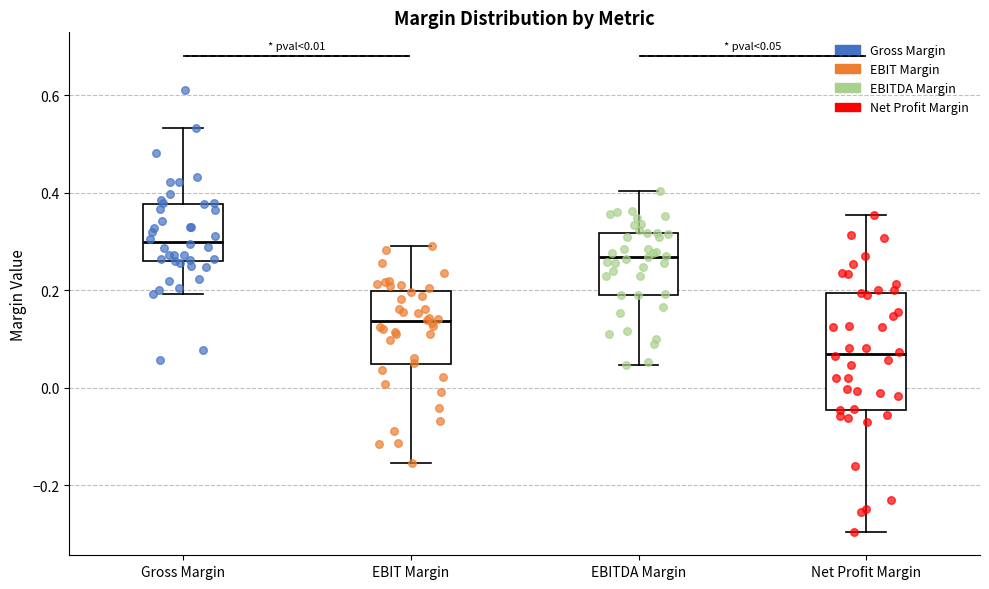

Comparing the boxes themselves (not the whiskers), which one is the tallest?

Net Profit Margin